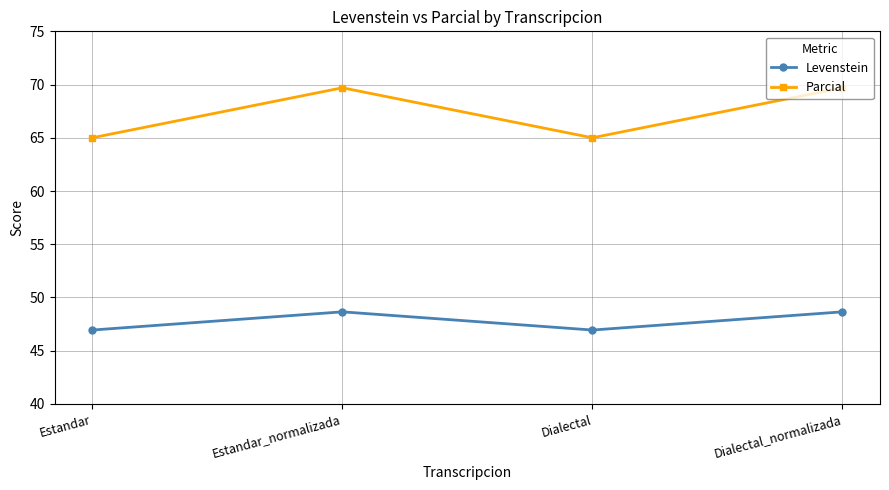

What is the minimum value shown in the chart?

46.9